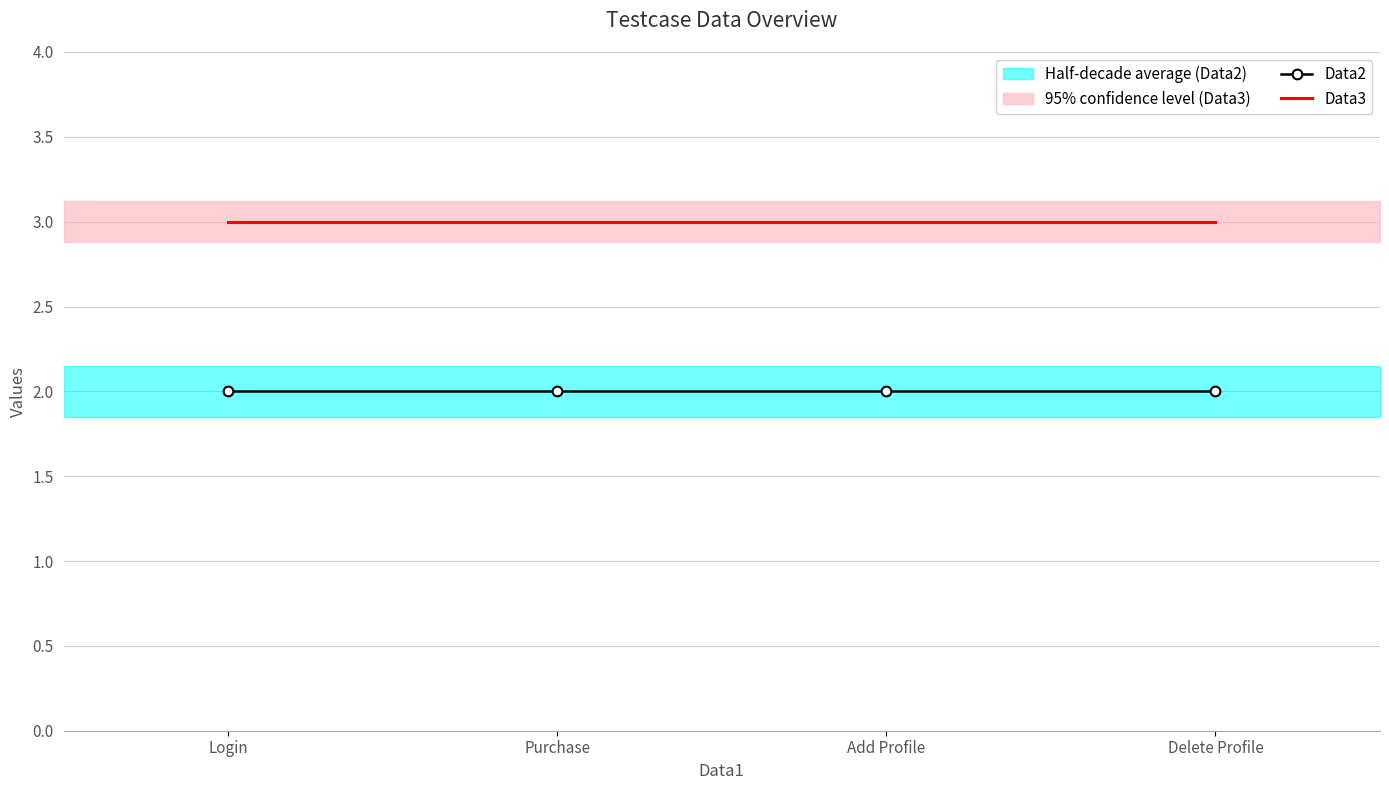

What are all the series names shown in the legend?

Data2, Data3